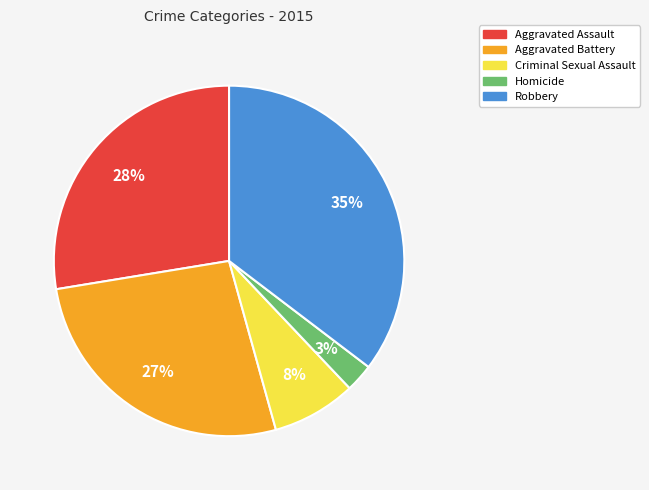

To the nearest percent, what is the combined percentage of Criminal Sexual Assault and Robbery?

43%